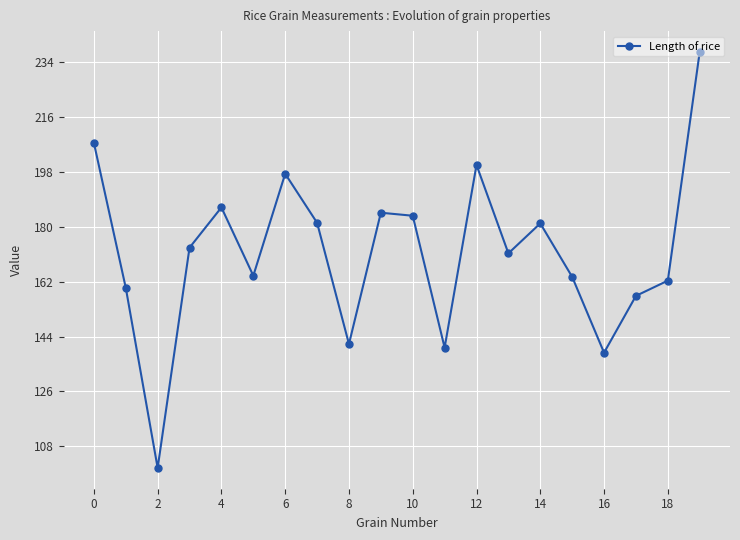

What is the greatest value displayed?

237.4